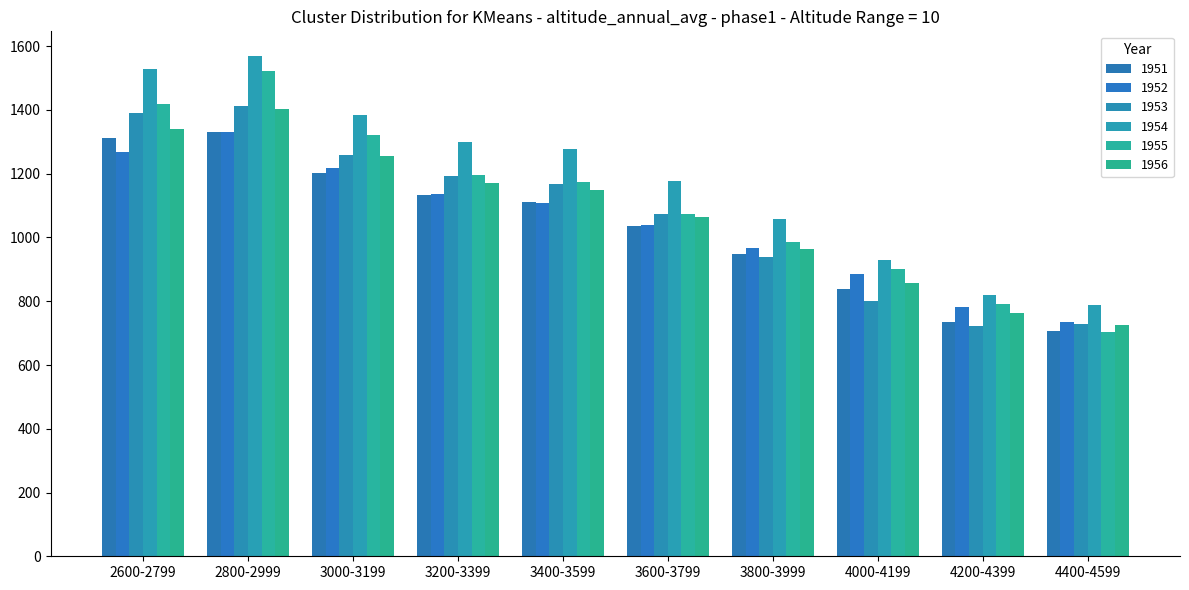

At how many categories does at least one series exceed 835?

8